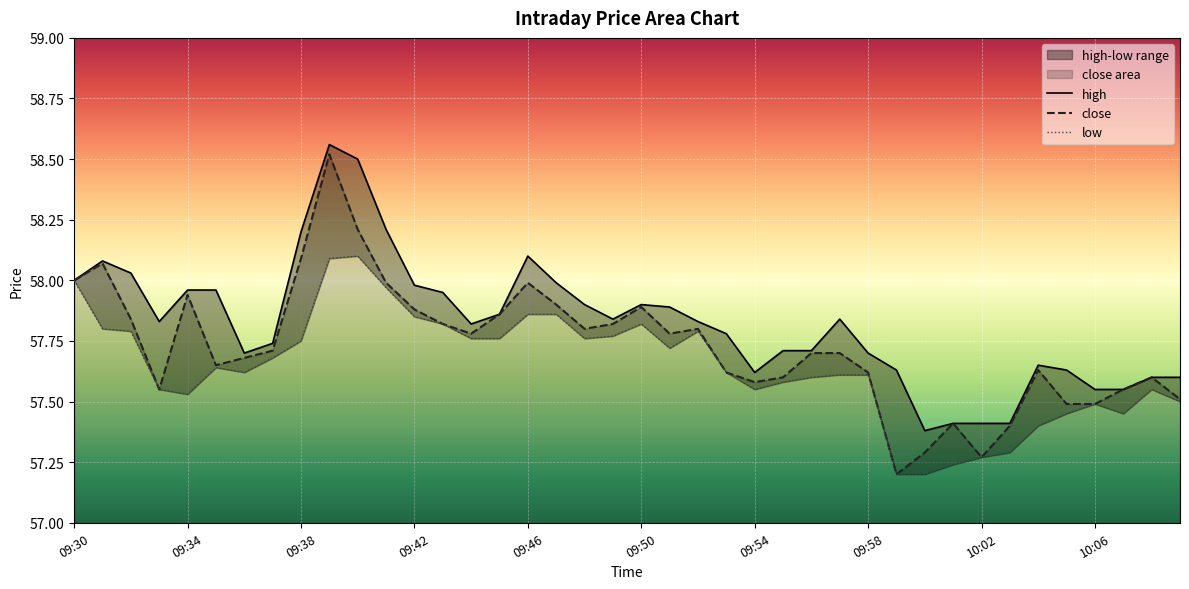

True or false: close and low intersect in this chart.

False